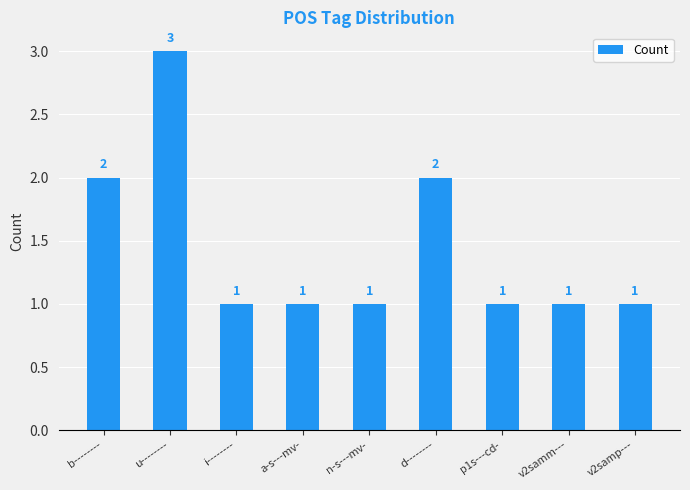

What is the change in value from b-------- to p1s---cd-?

-1